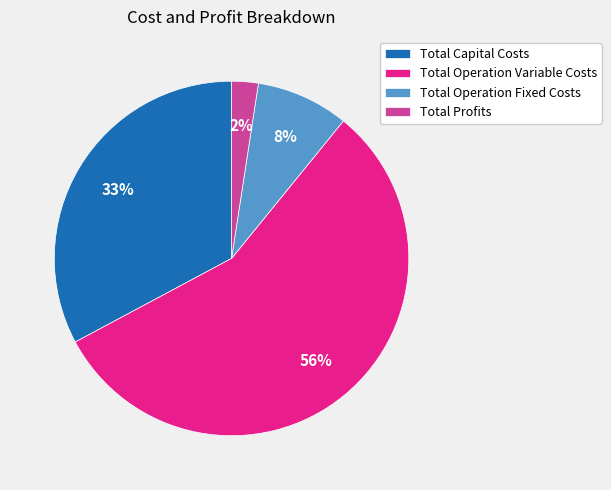

What is the largest slice in the pie chart?

Total Operation Variable Costs